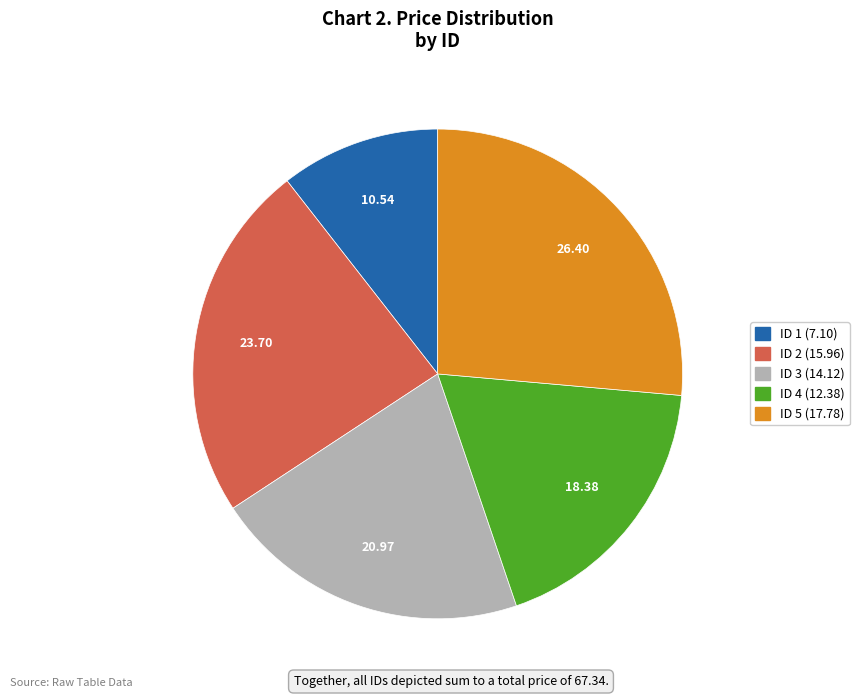

Is there a majority slice in this chart?

No